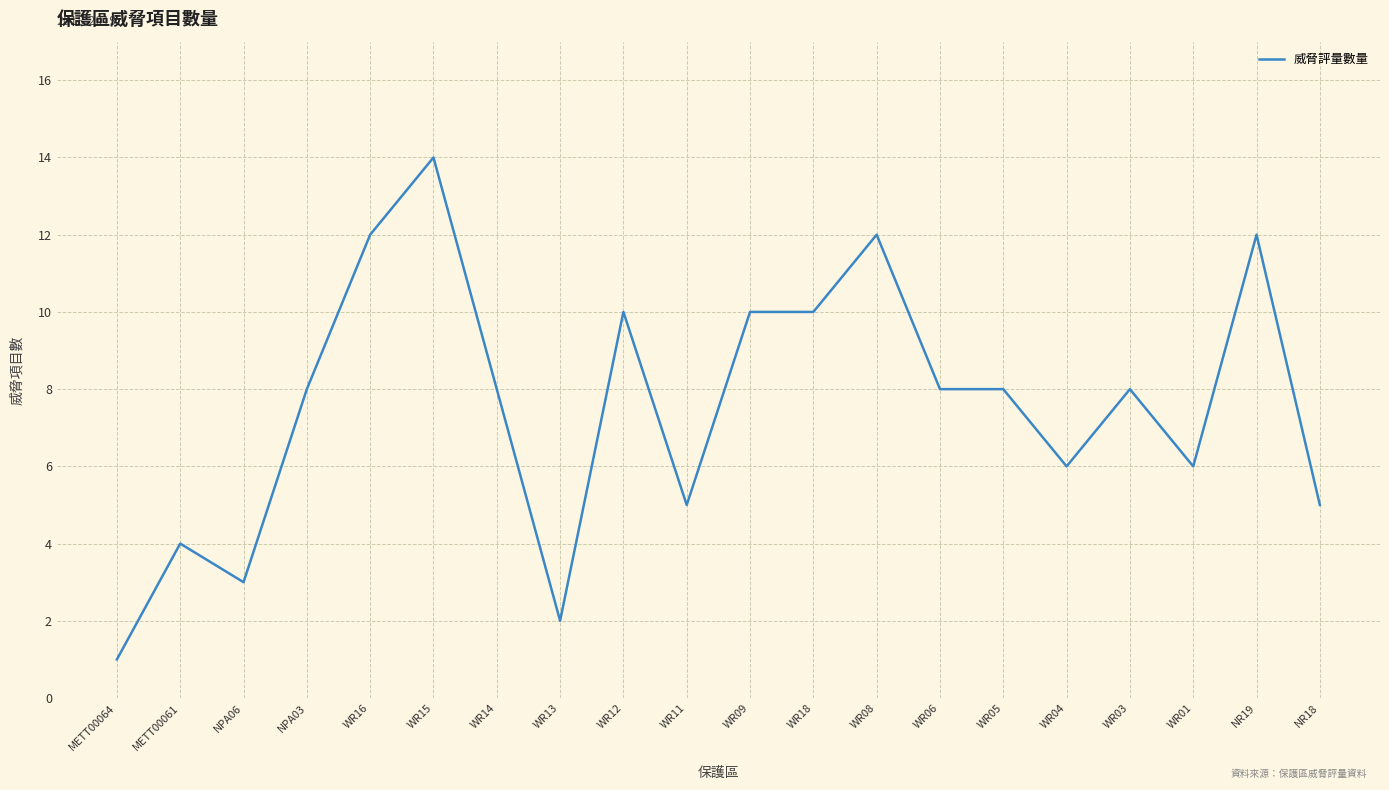

What position from the left is WR04?

16